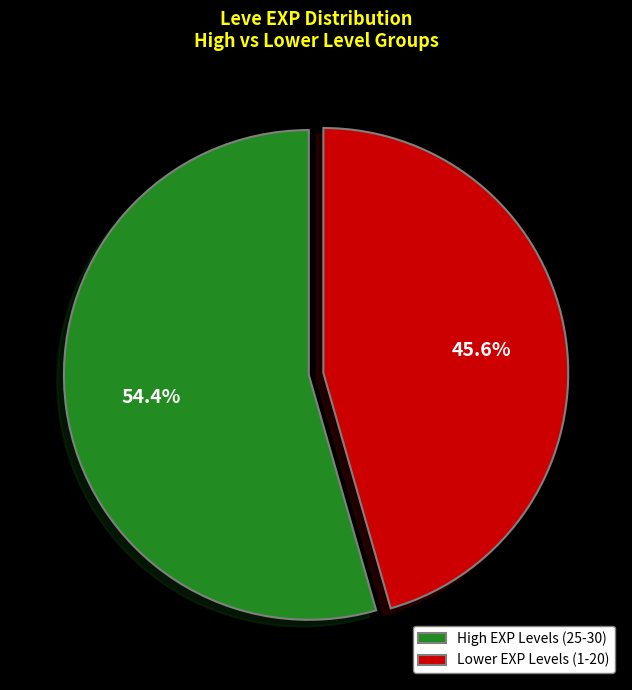

What is the largest slice in the pie chart?

High EXP Levels (25-30)